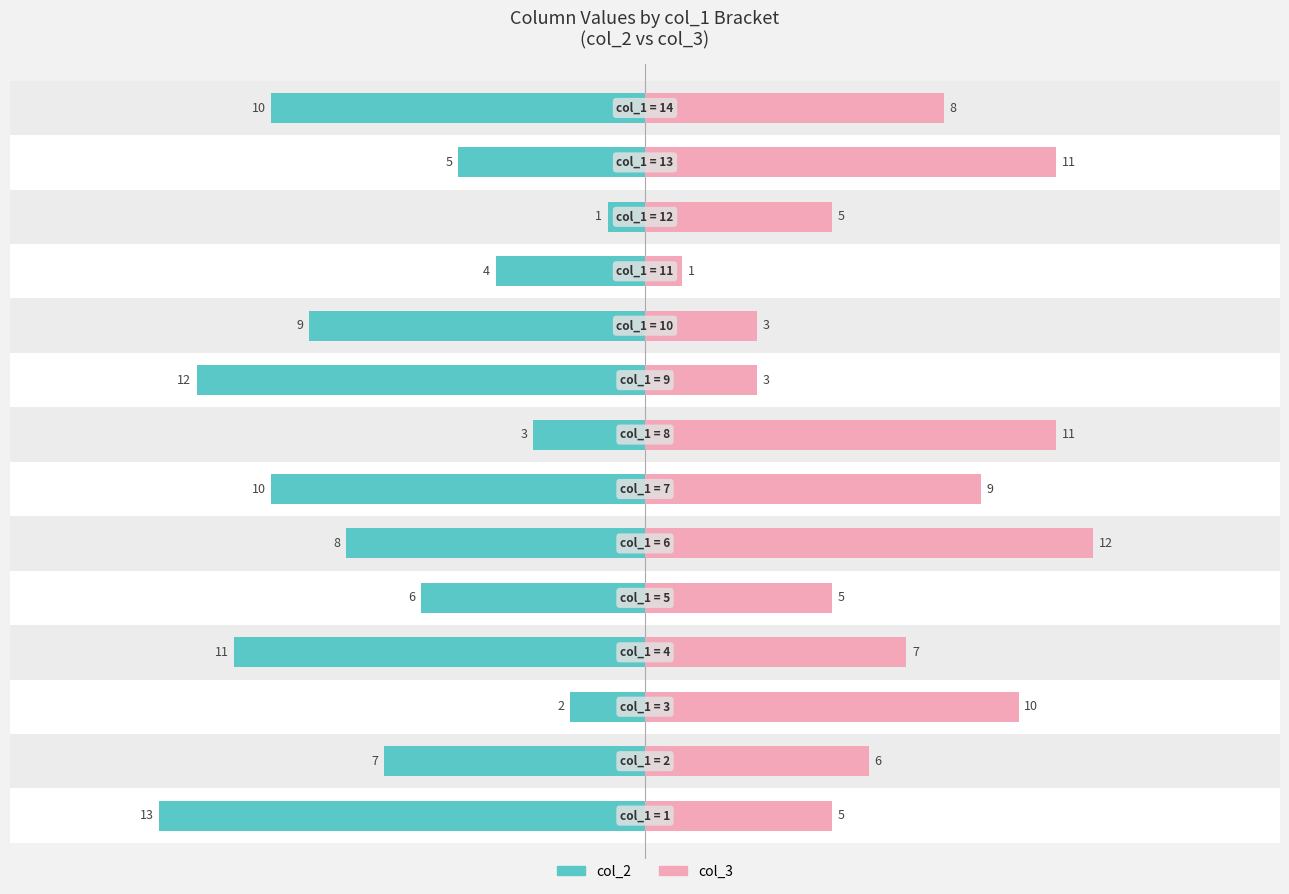

Count the number of categories in the chart.

14